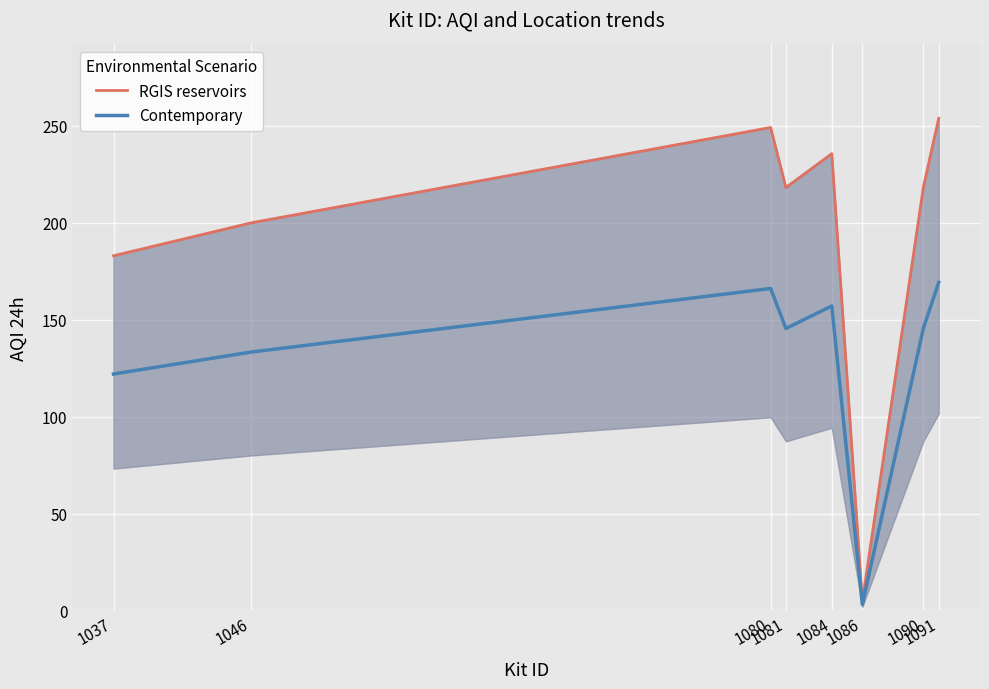

Reading left to right, extract all data points from this chart.

RGIS reservoirs: 1037=183.0	1046=200.0	1080=249.2	1081=218.2	1084=235.7	1086=4.6	1090=218.7	1091=253.9
Contemporary: 1037=122.0	1046=133.3	1080=166.1	1081=145.5	1084=157.1	1086=3.1	1090=145.8	1091=169.3